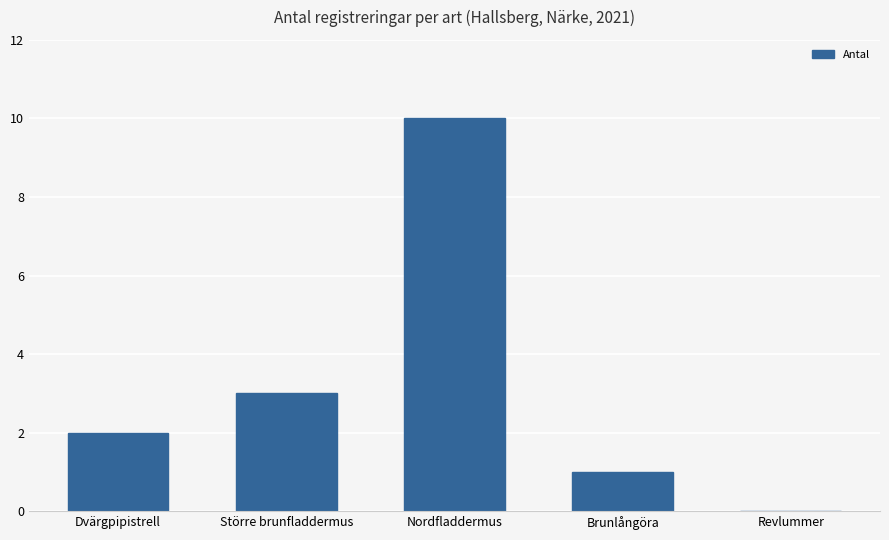

At which category does the chart reach its peak across all series?

Nordfladdermus